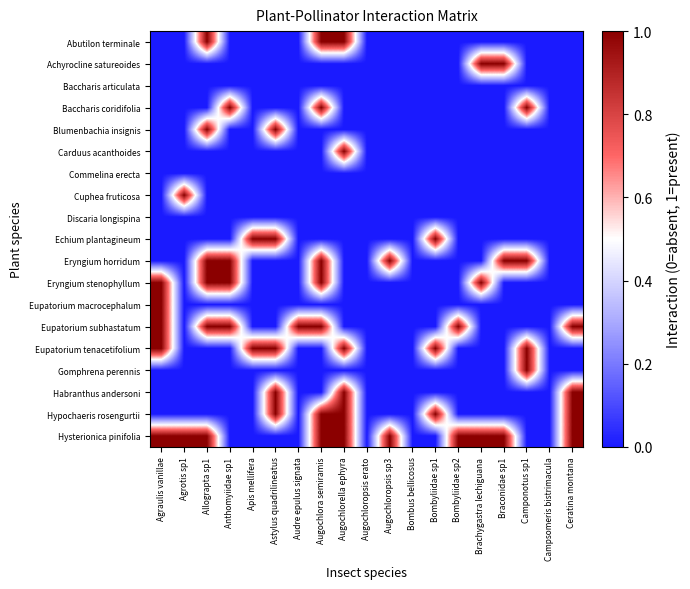

What is the spread (max minus min) of values at Astylus quadrilineatus?

1